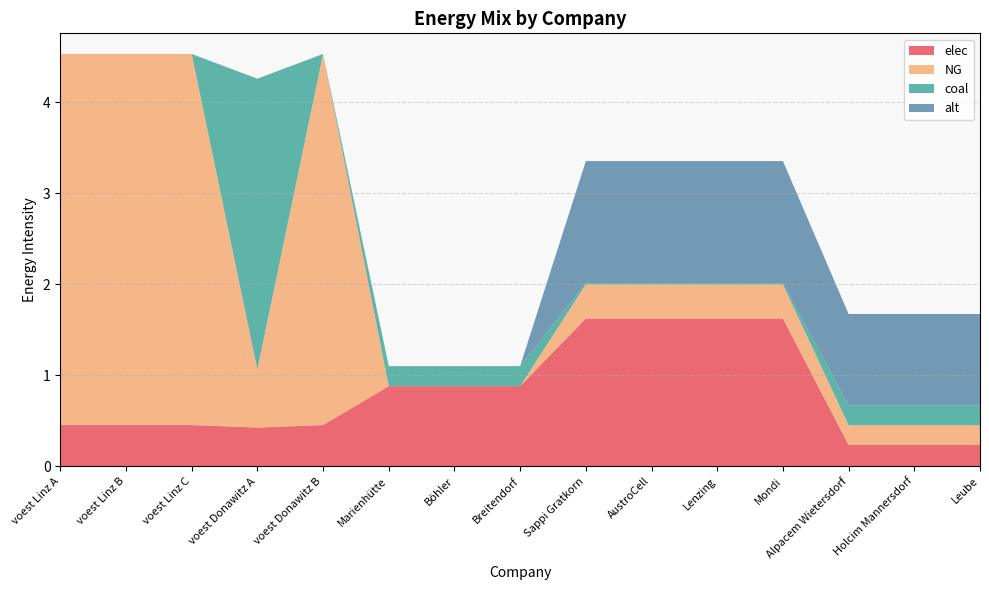

Reading right to left, list all the values displayed in this chart.

elec: 0.2	0.2	0.2	1.6	1.6	1.6	1.6	0.9	0.9	0.9	0.5	0.4	0.5	0.5	0.5
NG: 0.2	0.2	0.2	0.4	0.4	0.4	0.4	0.0	0.0	0.0	4.1	0.6	4.1	4.1	4.1
coal: 0.2	0.2	0.2	0.0	0.0	0.0	0.0	0.2	0.2	0.2	0.0	3.2	0.0	0.0	0.0
alt: 1.0	1.0	1.0	1.3	1.3	1.3	1.3	0.0	0.0	0.0	0.0	0.0	0.0	0.0	0.0